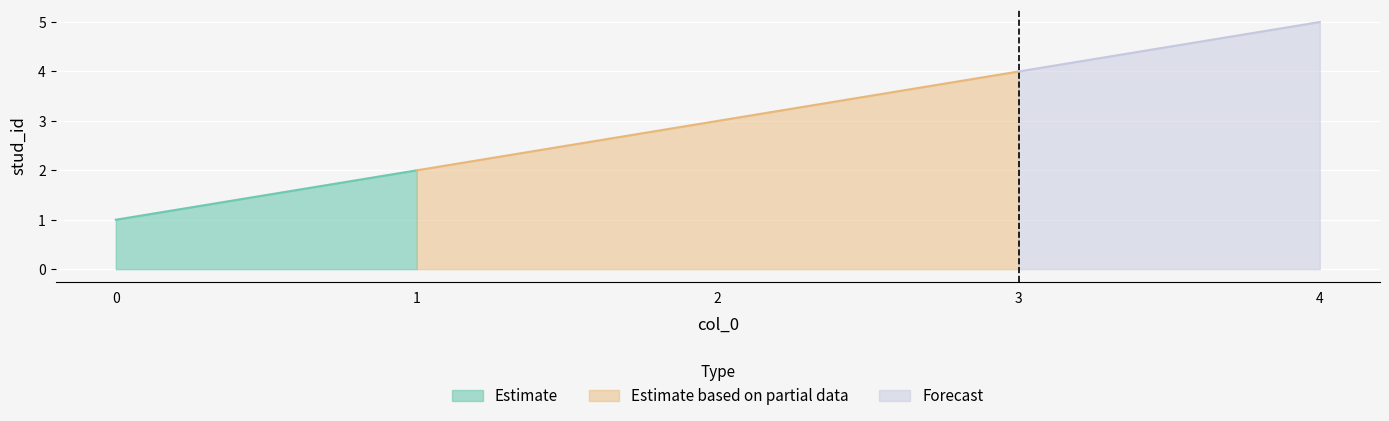

Reading left to right, transcribe all the data shown in this chart.

0=1	1=2	2=3	3=4	4=5